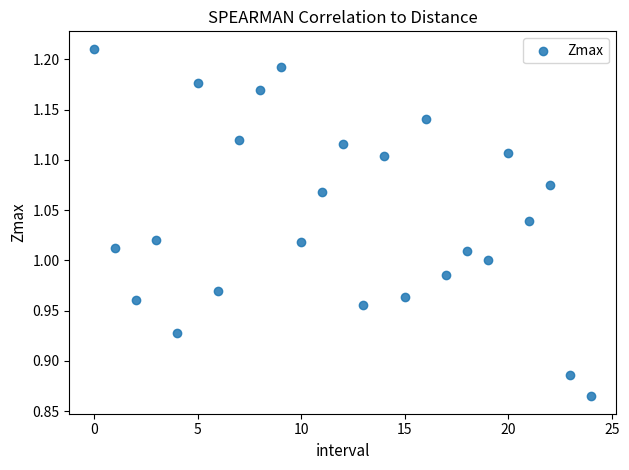

What is the range of Y values (max minus min)?

0.3